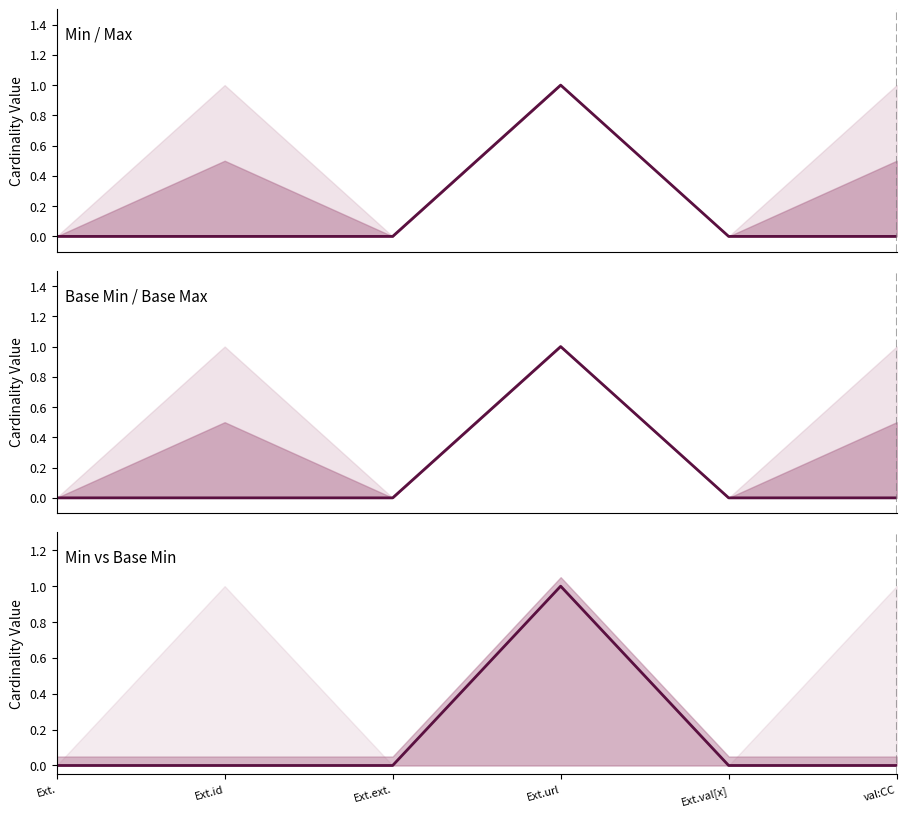

At which category is the sum across all series the highest?

Ext.url